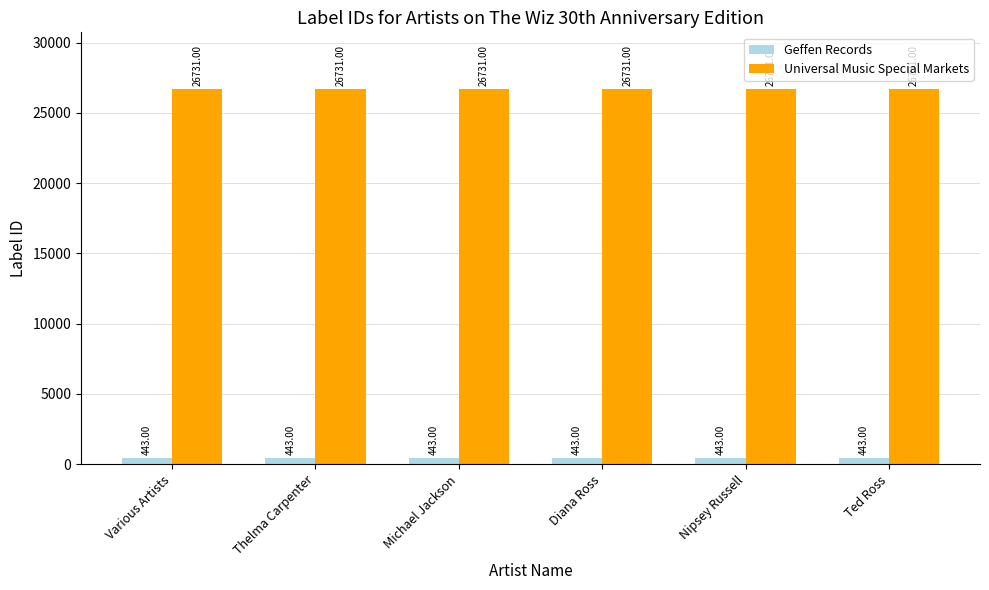

What is the lowest value of the Geffen Records series?

443